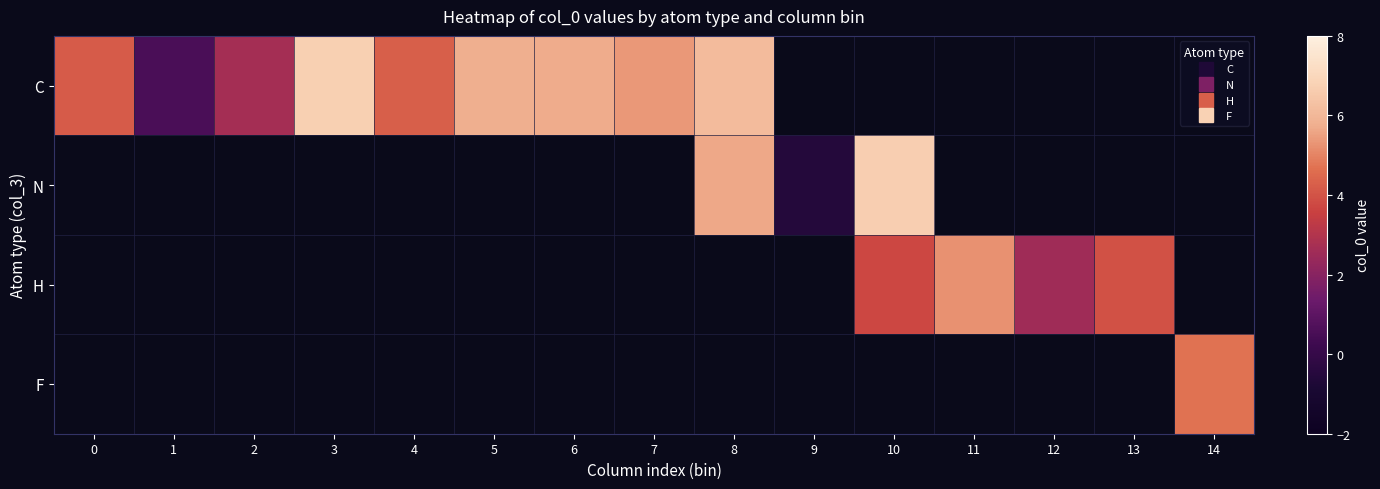

Rank the series by their maximum value, from highest to lowest.

C, N, H, F